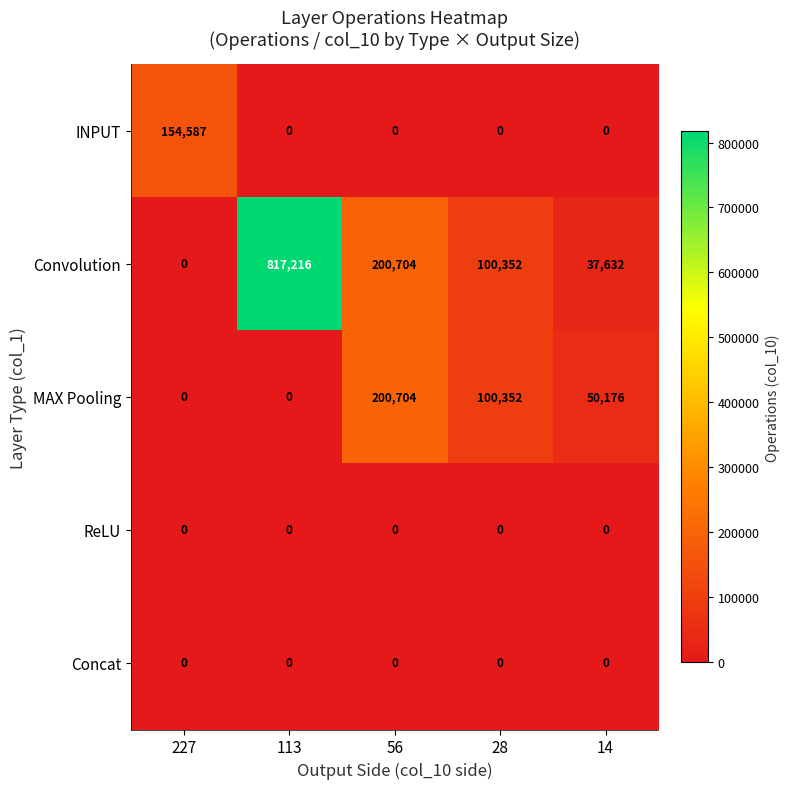

What is the highest value of the MAX Pooling series?

200704